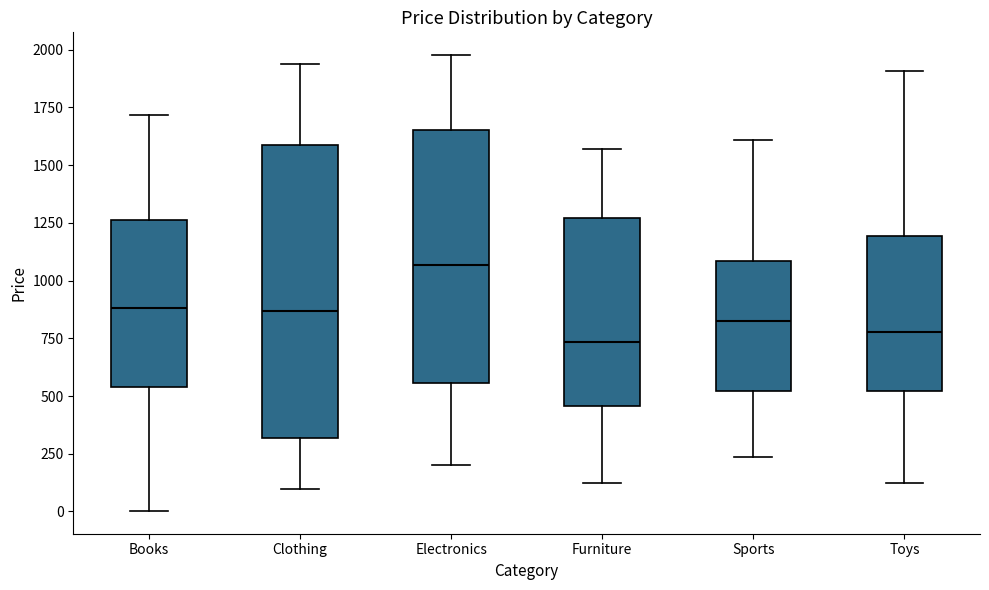

Where does the median line of the box for Sports sit on the y-axis? The values are not printed on the chart, so give them approximately, as read against the axis.

850